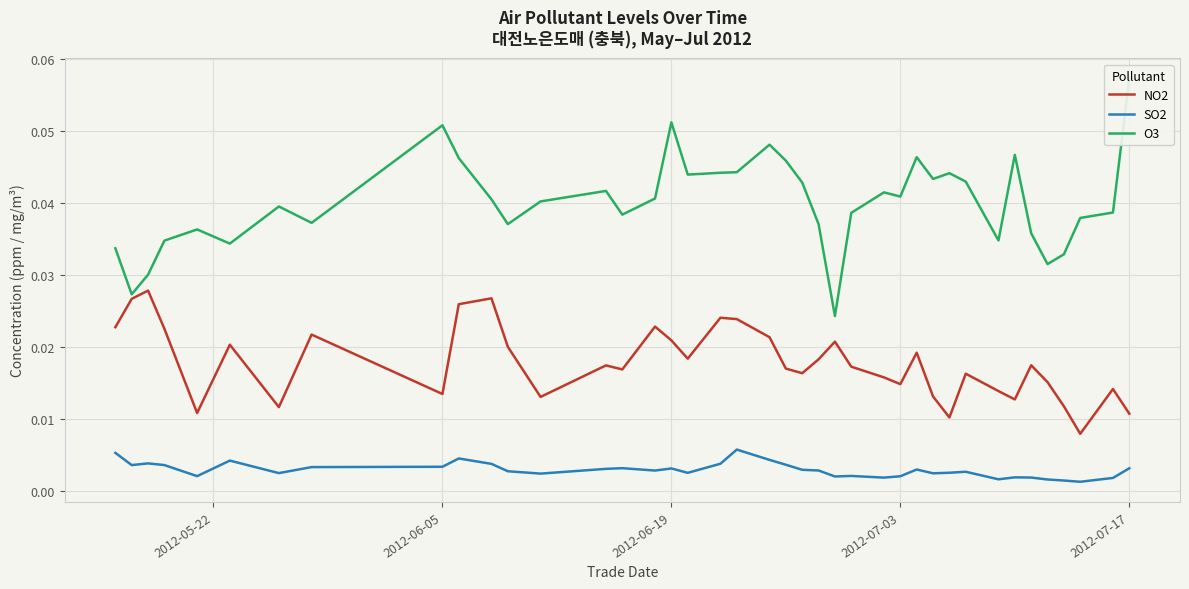

True or false: SO2 and O3 intersect in this chart.

False